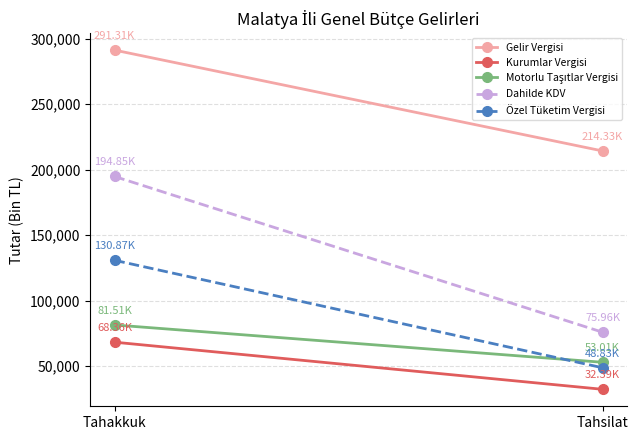

Count the number of data series in this chart.

5